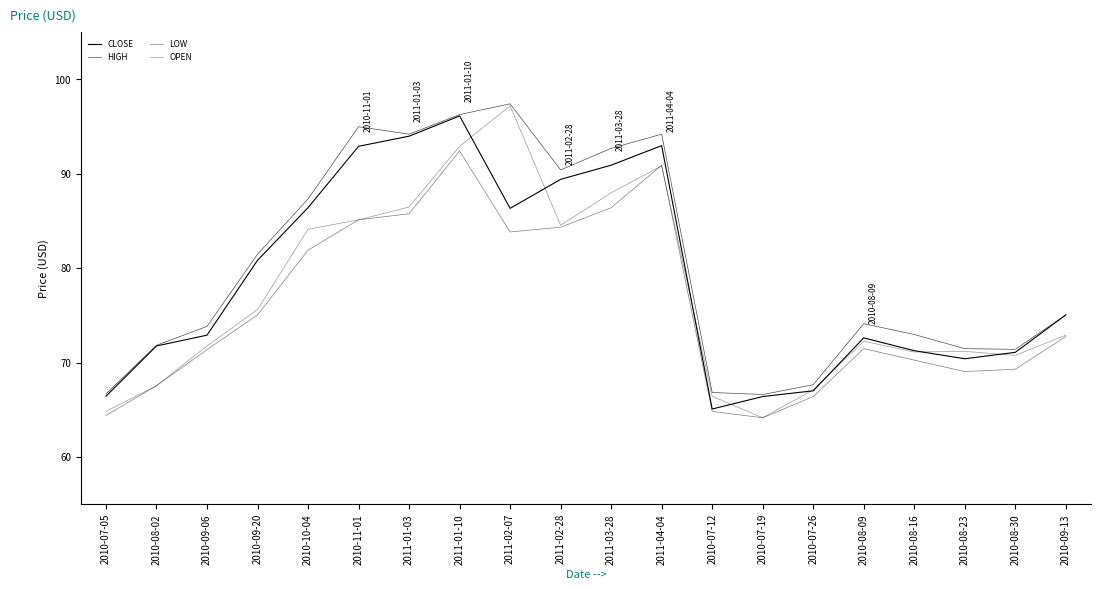

What is the label of the 17th point from the right?

2010-09-20